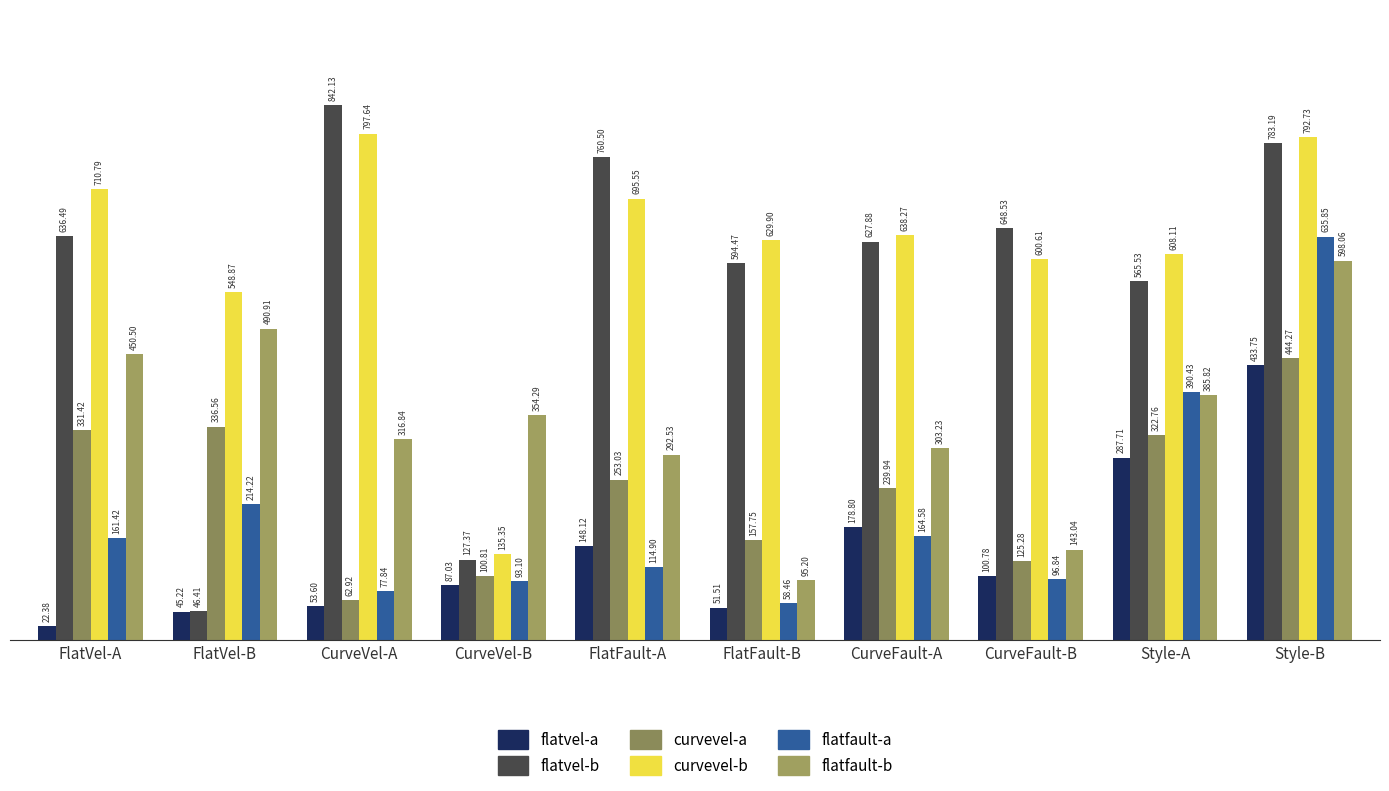

Reading left to right, what are all the values shown in this chart?

flatvel-a: FlatVel-A=22.4	FlatVel-B=45.2	CurveVel-A=53.6	CurveVel-B=87.0	FlatFault-A=148.1	FlatFault-B=51.5	CurveFault-A=178.8	CurveFault-B=100.8	Style-A=287.7	Style-B=433.7
flatvel-b: FlatVel-A=636.5	FlatVel-B=46.4	CurveVel-A=842.1	CurveVel-B=127.4	FlatFault-A=760.5	FlatFault-B=594.5	CurveFault-A=627.9	CurveFault-B=648.5	Style-A=565.5	Style-B=783.2
curvevel-a: FlatVel-A=331.4	FlatVel-B=336.6	CurveVel-A=62.9	CurveVel-B=100.8	FlatFault-A=253.0	FlatFault-B=157.7	CurveFault-A=239.9	CurveFault-B=125.3	Style-A=322.8	Style-B=444.3
curvevel-b: FlatVel-A=710.8	FlatVel-B=548.9	CurveVel-A=797.6	CurveVel-B=135.3	FlatFault-A=695.6	FlatFault-B=629.9	CurveFault-A=638.3	CurveFault-B=600.6	Style-A=608.1	Style-B=792.7
flatfault-a: FlatVel-A=161.4	FlatVel-B=214.2	CurveVel-A=77.8	CurveVel-B=93.1	FlatFault-A=114.9	FlatFault-B=58.5	CurveFault-A=164.6	CurveFault-B=96.8	Style-A=390.4	Style-B=635.8
flatfault-b: FlatVel-A=450.5	FlatVel-B=490.9	CurveVel-A=316.8	CurveVel-B=354.3	FlatFault-A=292.5	FlatFault-B=95.2	CurveFault-A=303.2	CurveFault-B=143.0	Style-A=385.8	Style-B=598.1